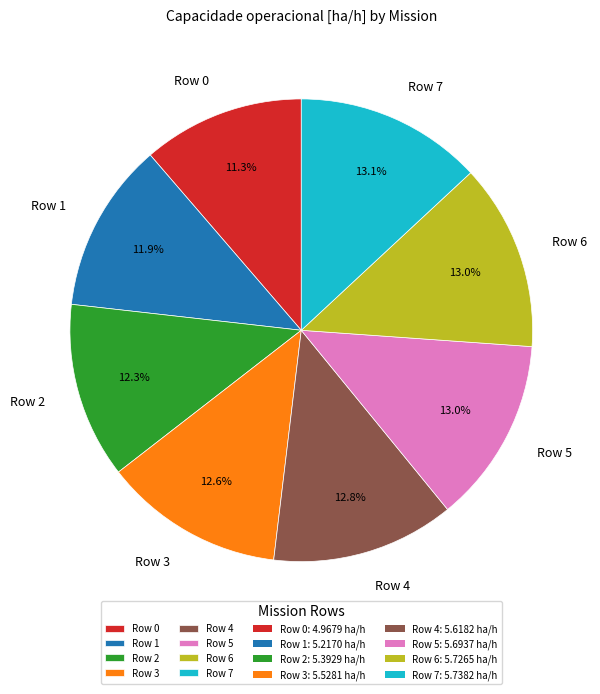

True or false: Row 3 accounts for 21% of the total.

False